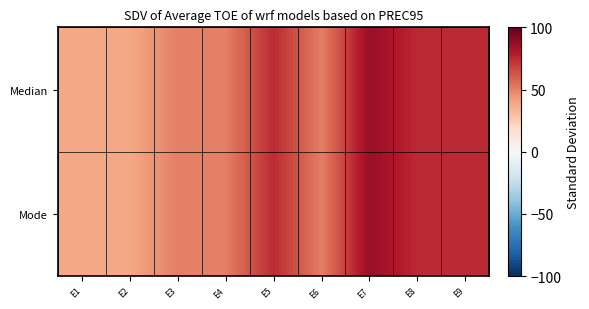

Reading left to right, what are all the values shown in this chart?

Median: E1=38.7	E2=38.7	E3=50.7	E4=50.7	E5=74.7	E6=50.7	E7=86.7	E8=74.7	E9=74.7
Mode: E1=38.7	E2=38.7	E3=50.7	E4=50.7	E5=74.7	E6=50.7	E7=86.7	E8=74.7	E9=74.7